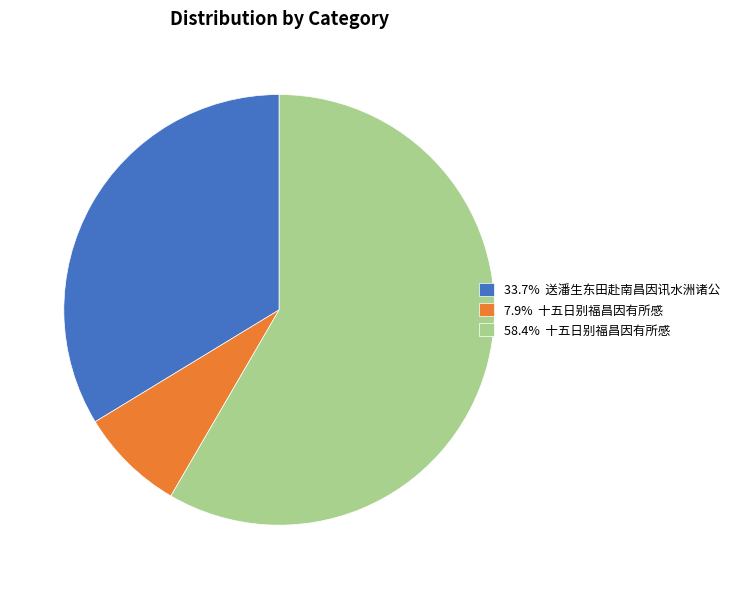

How many segments does this pie chart have?

3